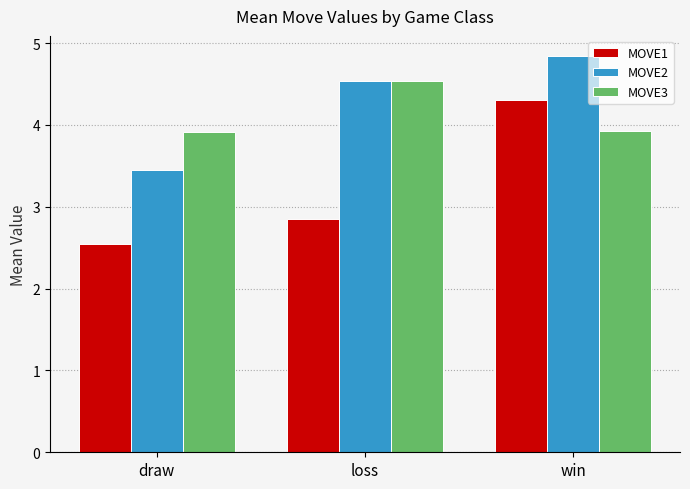

Which series has the largest total across all categories?

MOVE2